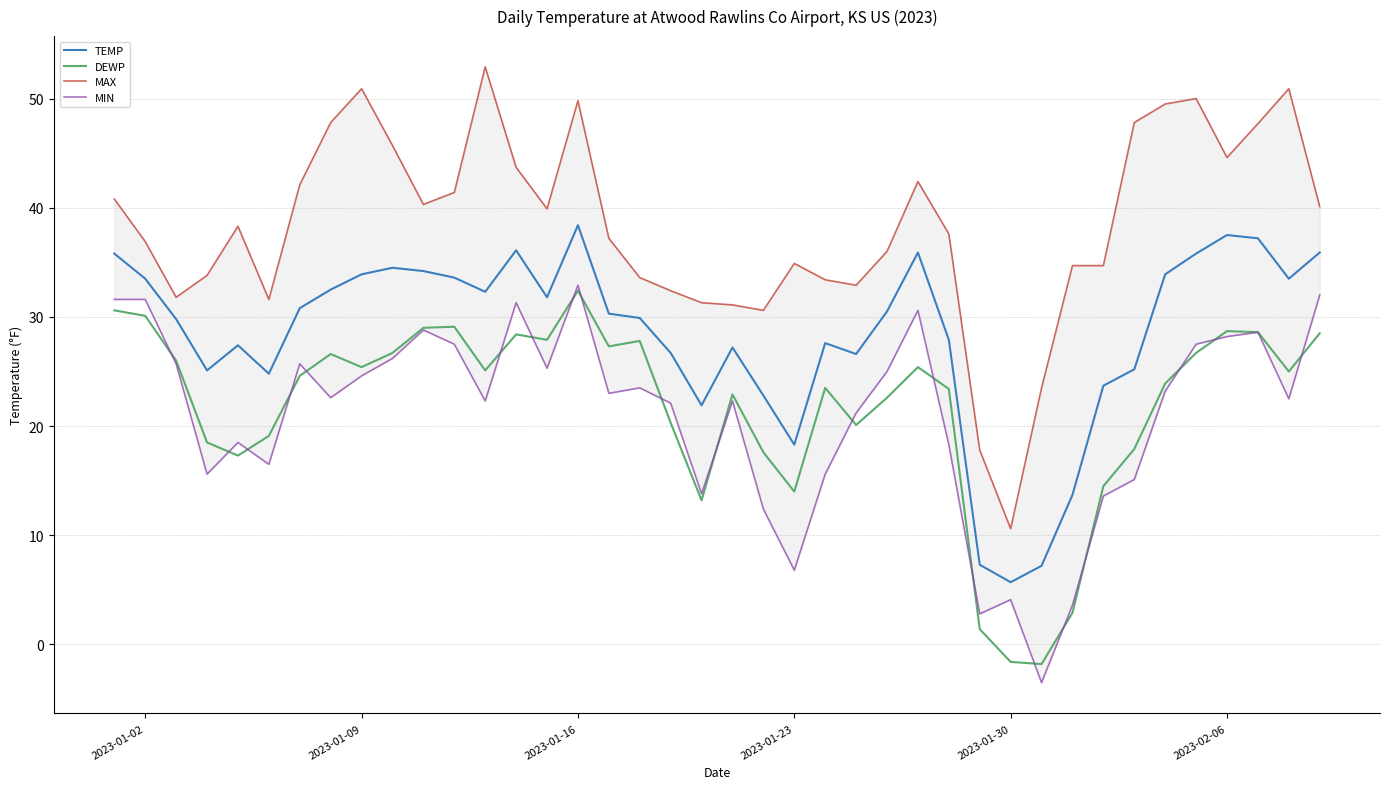

At how many categories does at least one series exceed 10?

40